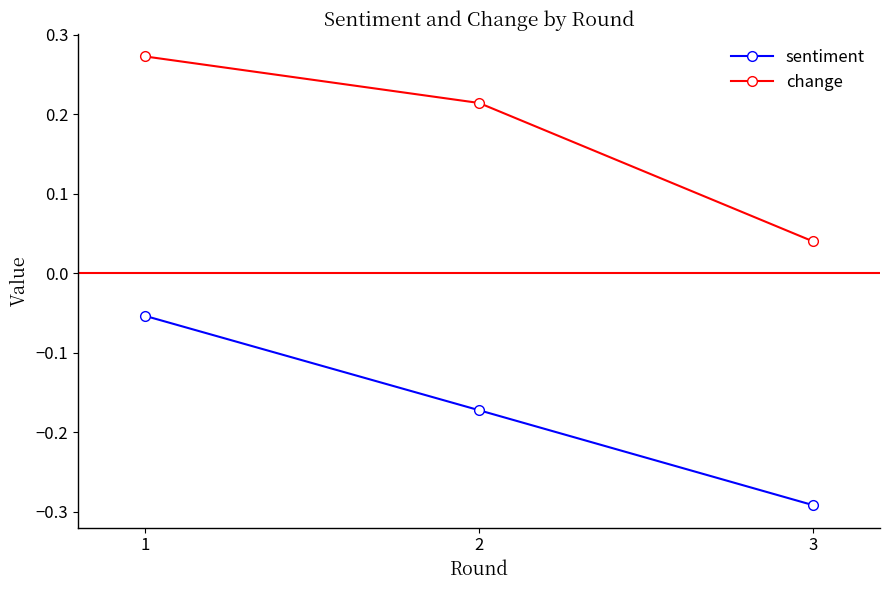

Which category has the lowest value in the change series?

3